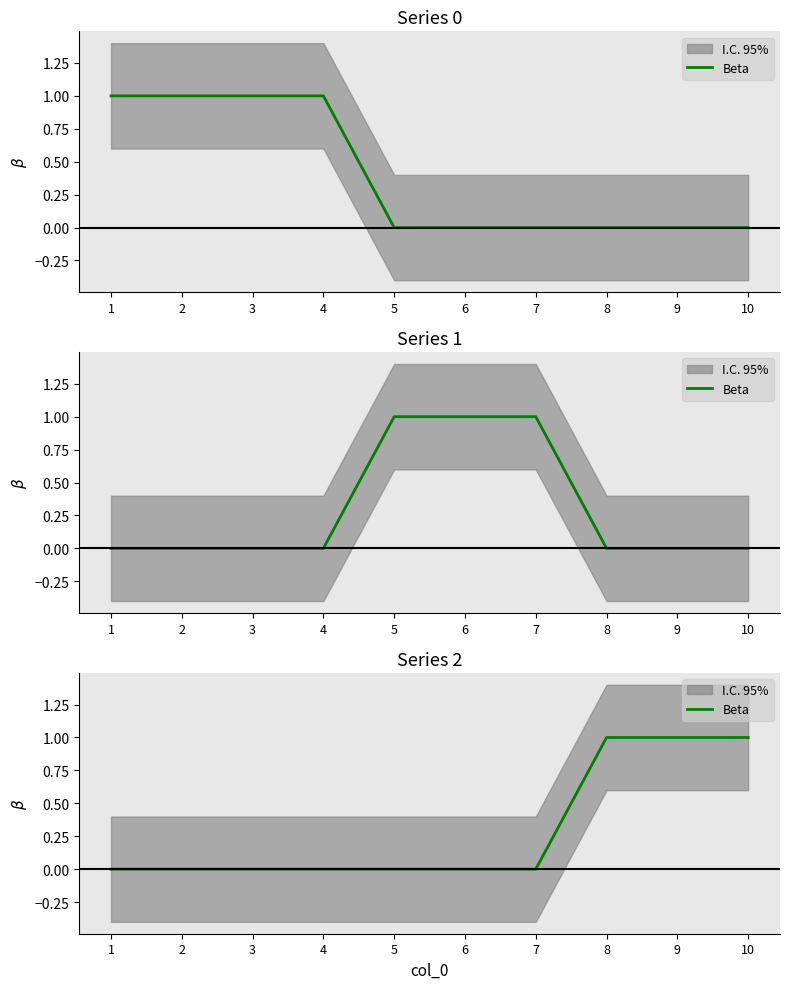

Reading left to right, list all the values displayed in this chart.

1=0	2=0	3=0	4=0	5=0	6=0	7=0	8=1	9=1	10=1